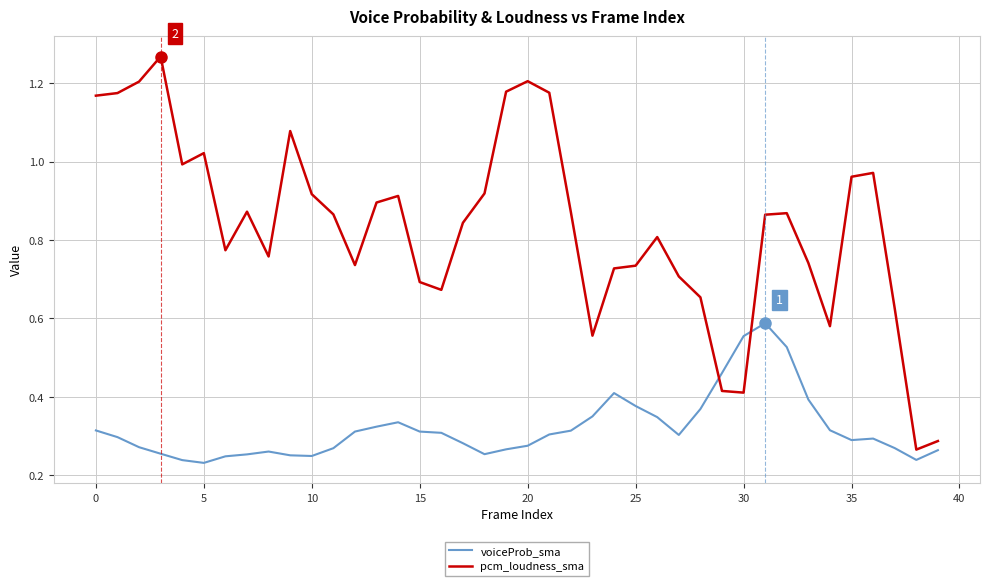

What is the sum of all pcm_loudness_sma values?

33.4